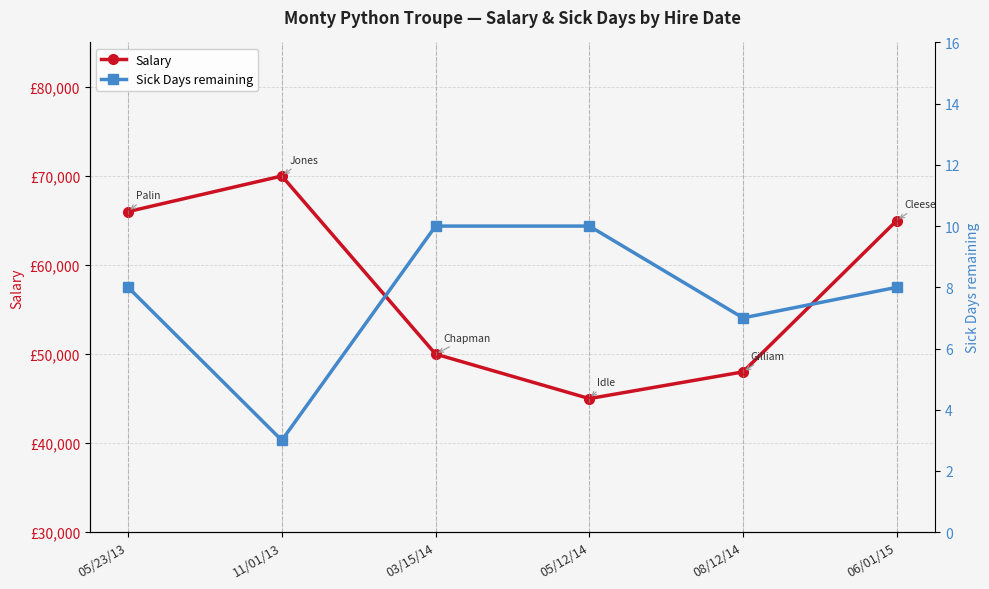

What is the label of the 3rd point from the right?

05/12/14